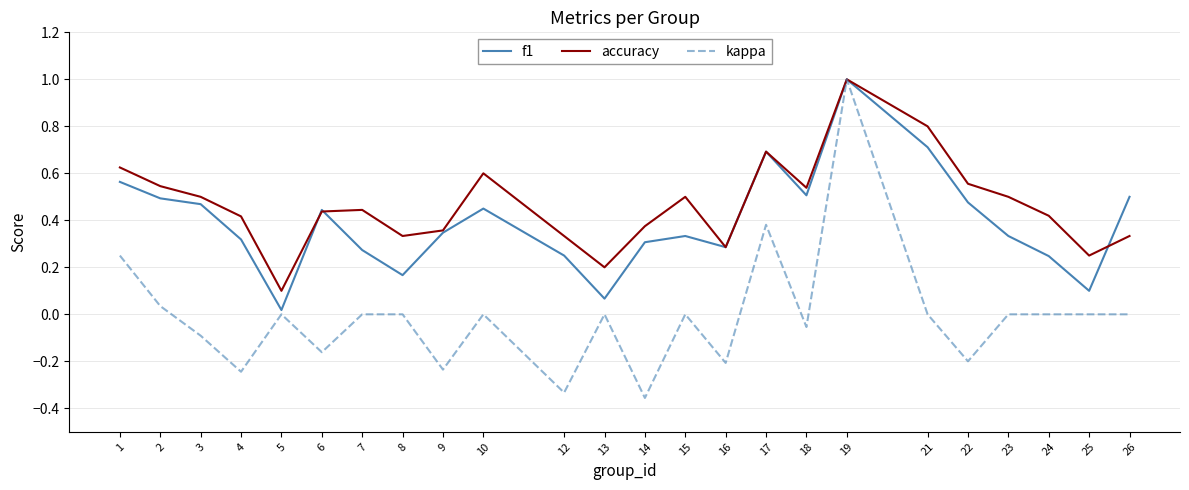

How many lines are shown in the chart?

3